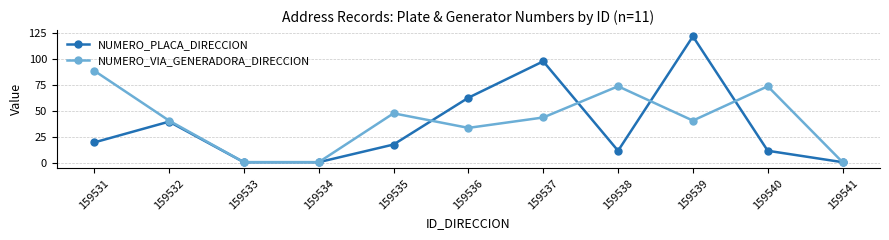

True or false: NUMERO_PLACA_DIRECCION has a value of 1 at 159534.

True